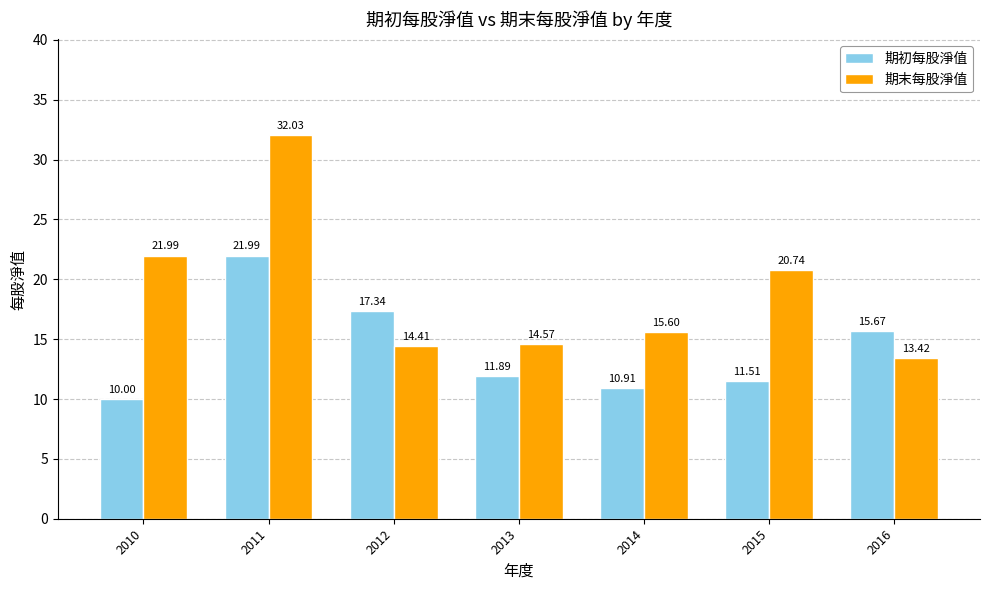

Reading right to left, extract all data points from this chart.

期初每股淨值: 15.7	11.5	10.9	11.9	17.3	22.0	10.0
期末每股淨值: 13.4	20.7	15.6	14.6	14.4	32.0	22.0